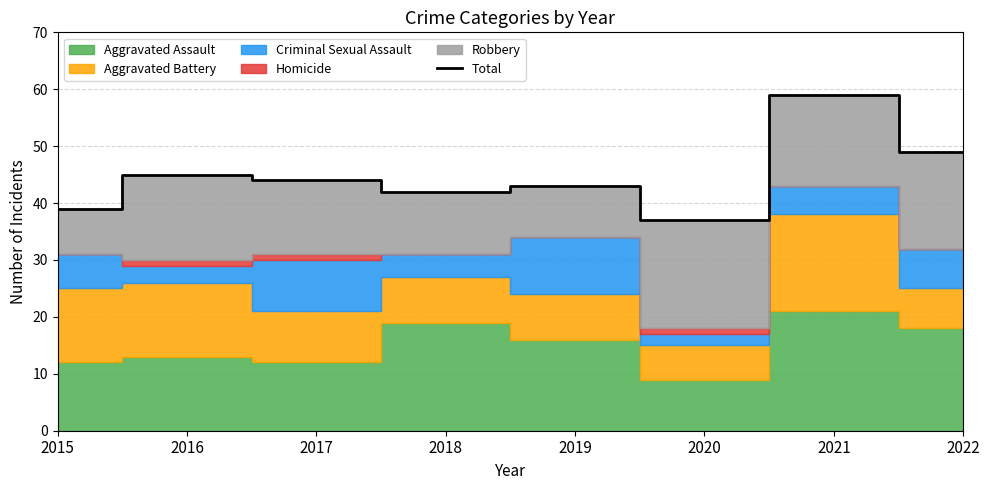

What is the ratio of the value at 2022 to the value at 2019?

1.1